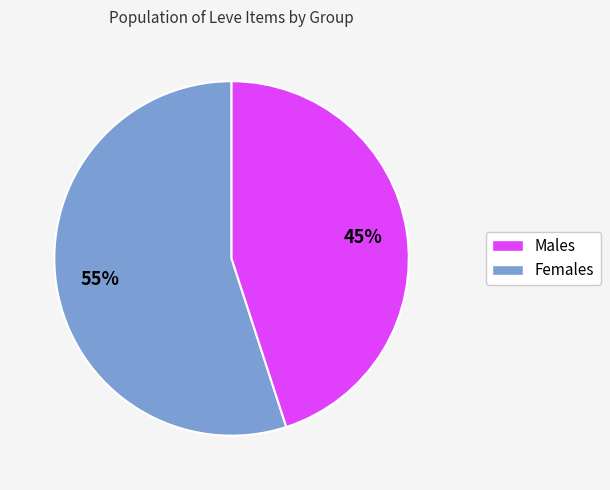

Is there a majority slice in this chart?

Yes